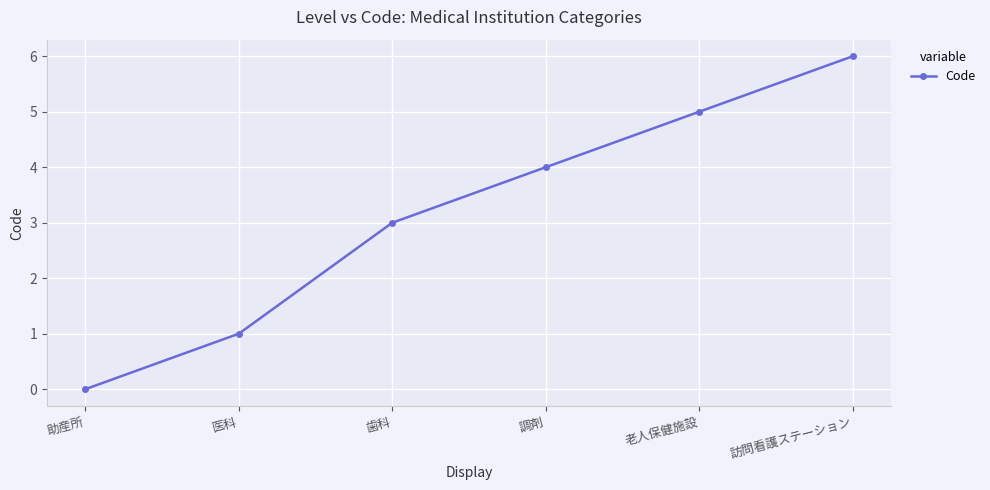

List the labels in order of value, smallest first.

助産所, 医科, 歯科, 調剤, 老人保健施設, 訪問看護ステーション